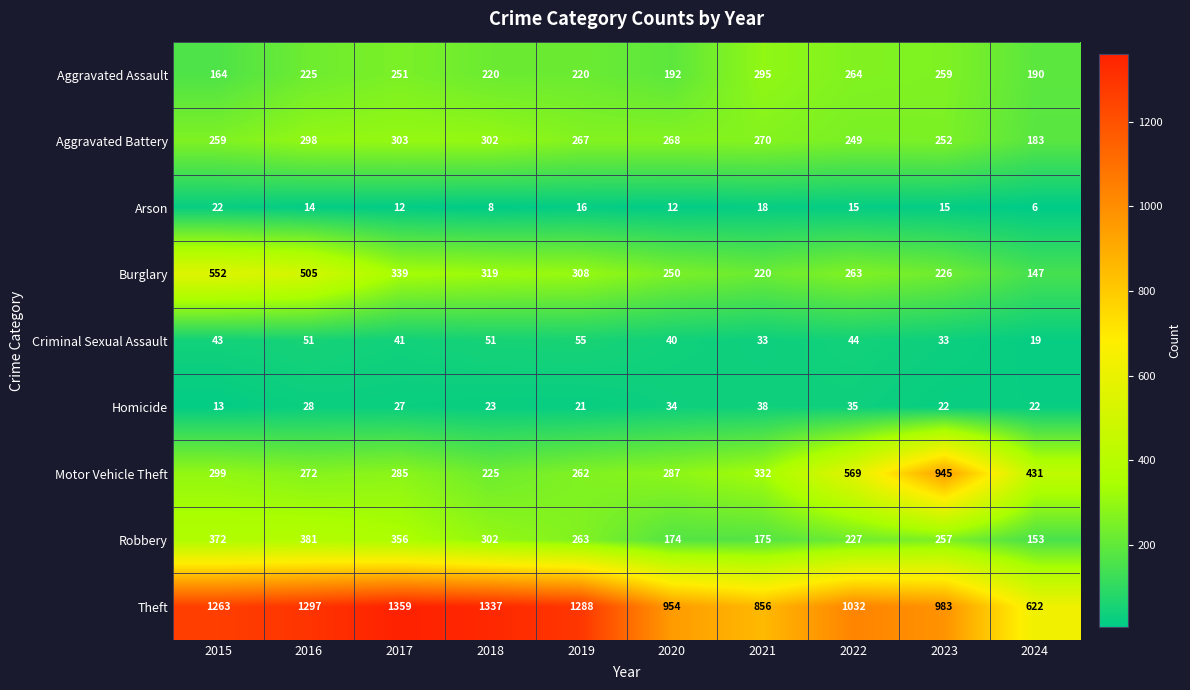

Which series has the largest total across all categories?

Theft